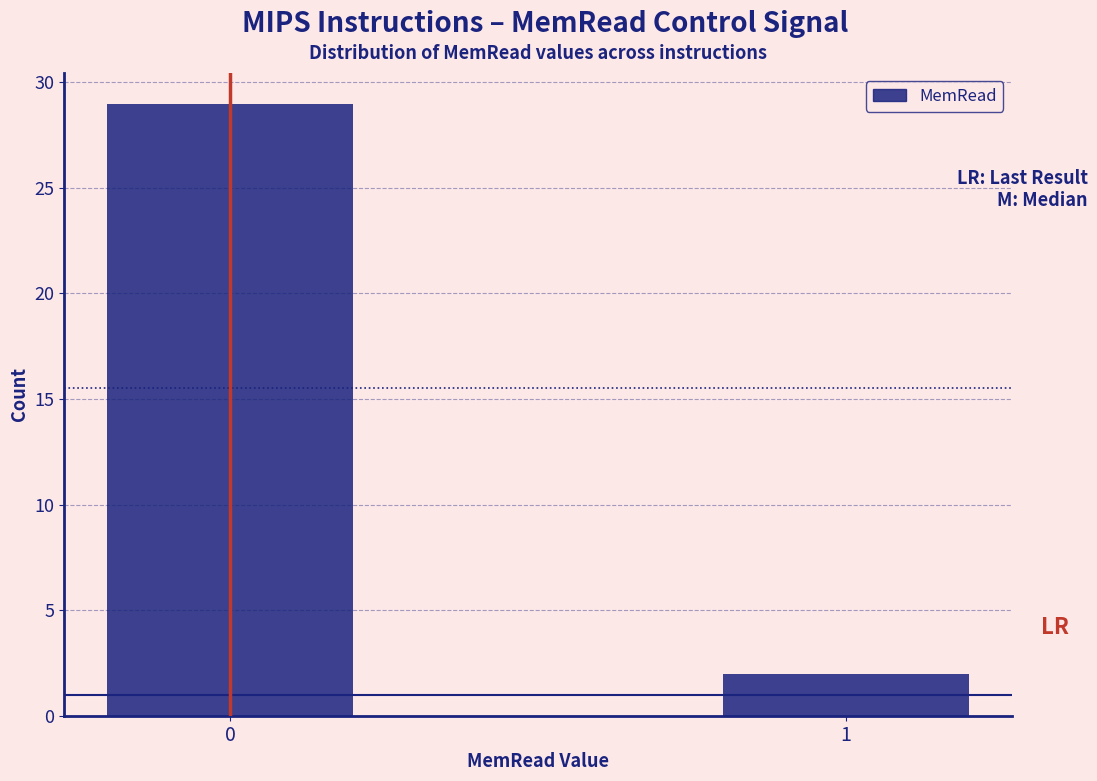

Reading left to right, list all the values displayed in this chart.

0=29	1=2